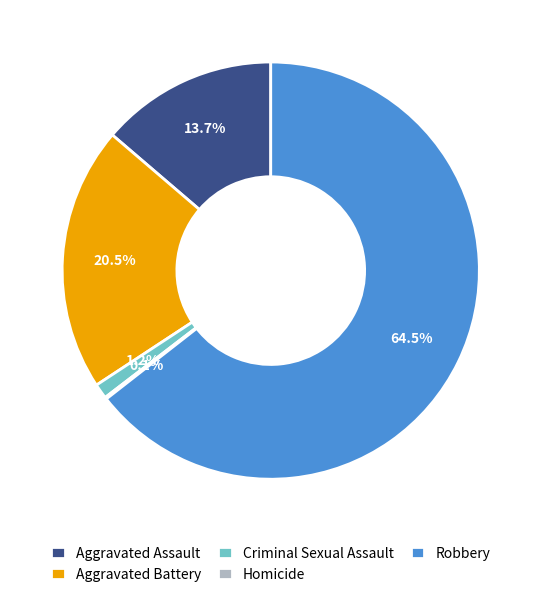

Approximately how many times larger is the value at Aggravated Battery compared to Robbery?

0.3